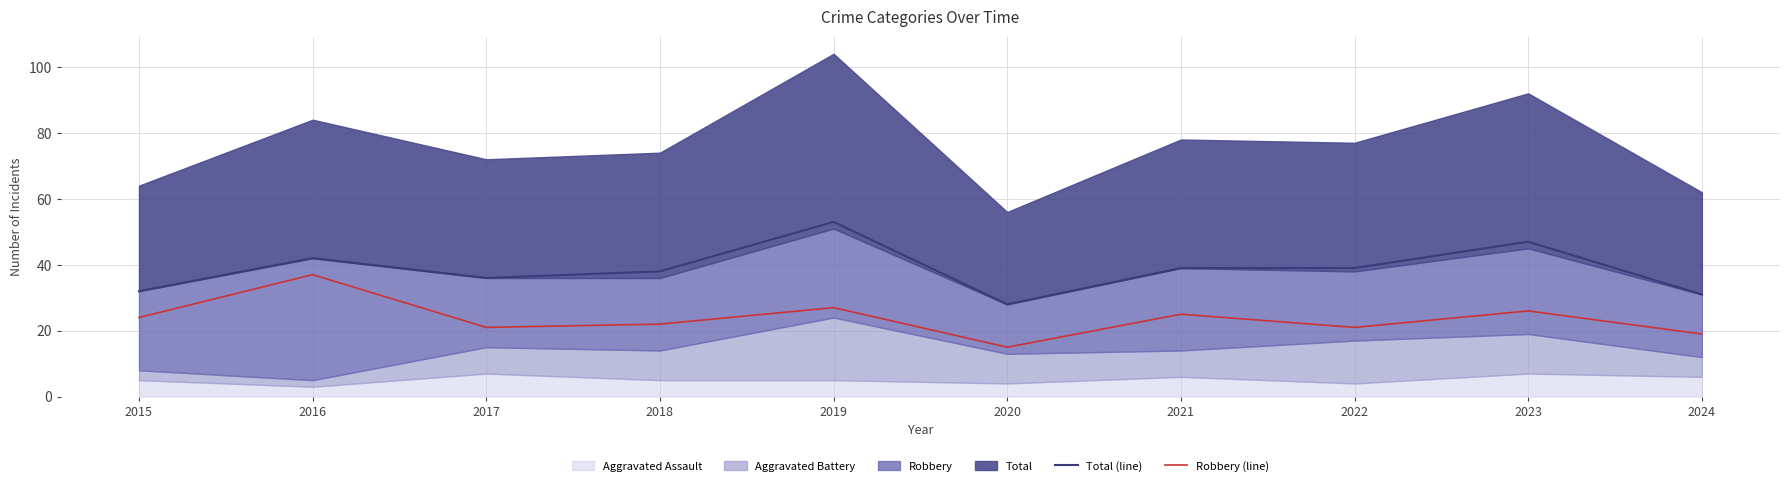

Is the value of Robbery (line) at 2020 greater than the value of Total (line) at 2017?

No